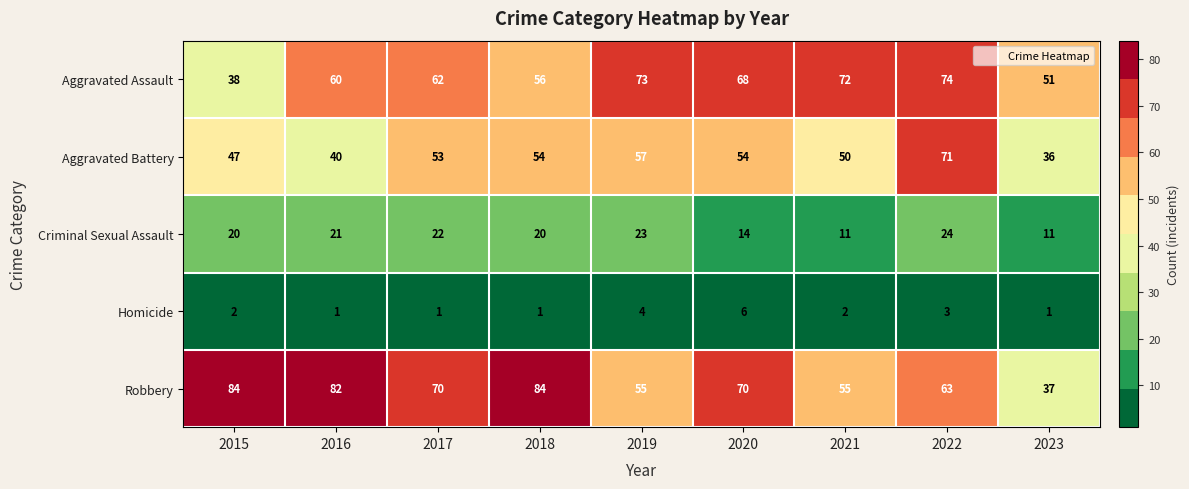

At 2015, list the series in order from smallest to largest.

Homicide, Criminal Sexual Assault, Aggravated Assault, Aggravated Battery, Robbery